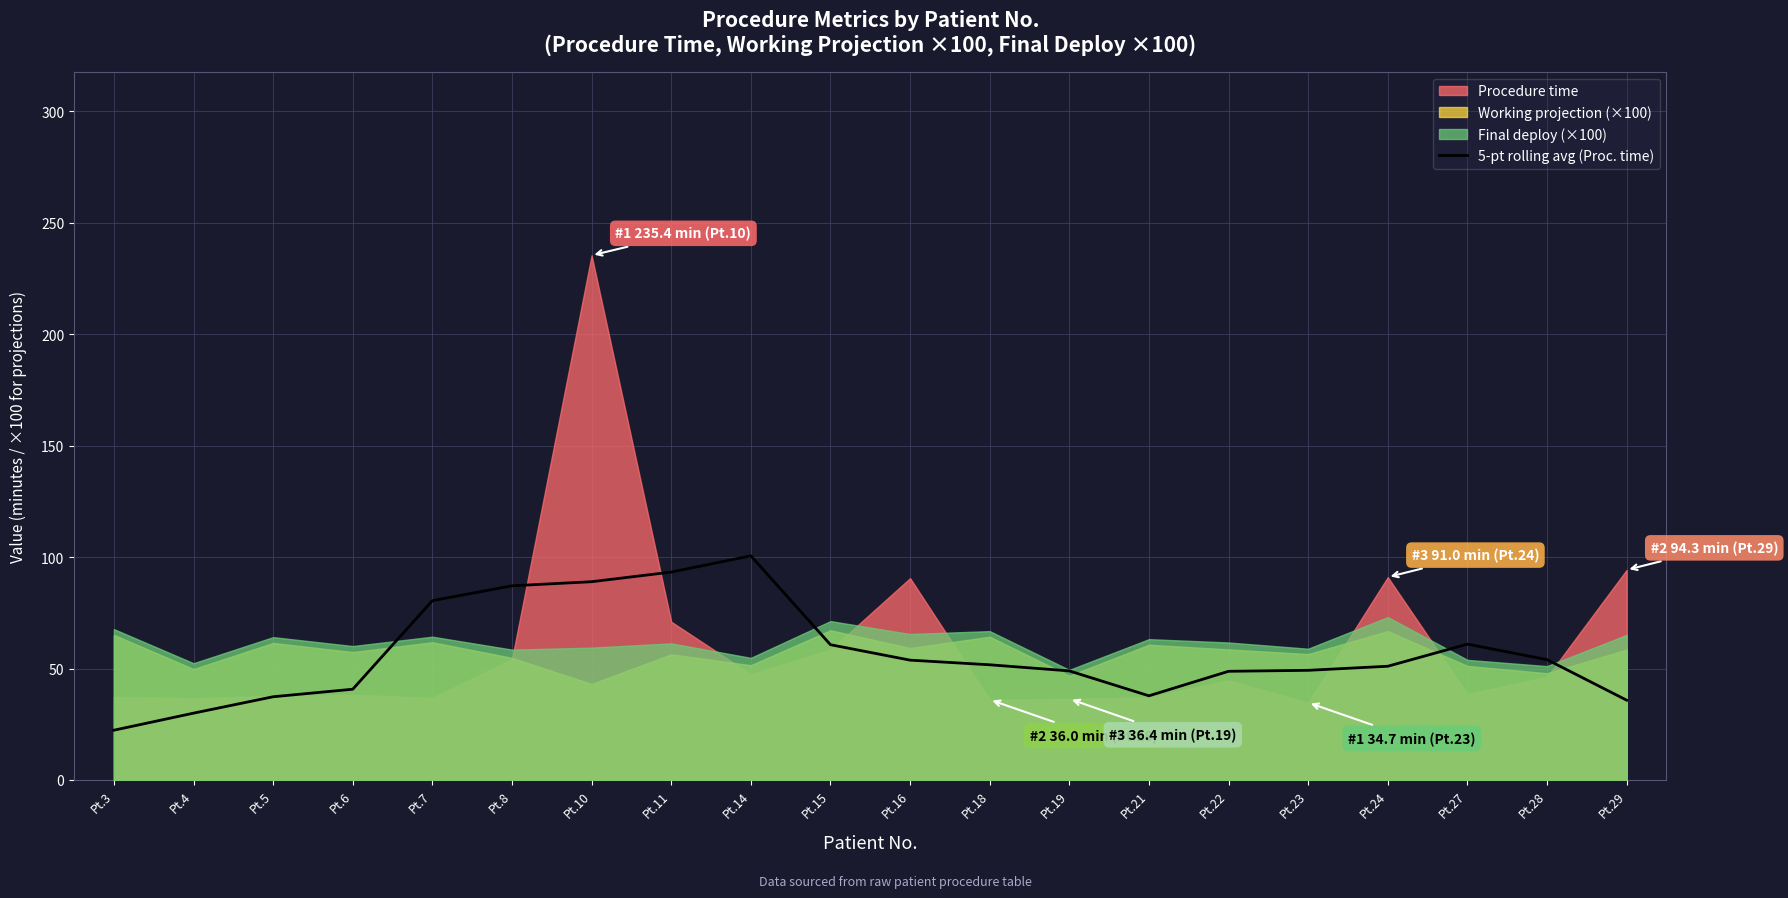

Which category has the lowest value in the 5-pt rolling avg (Proc. time) series?

Pt.3